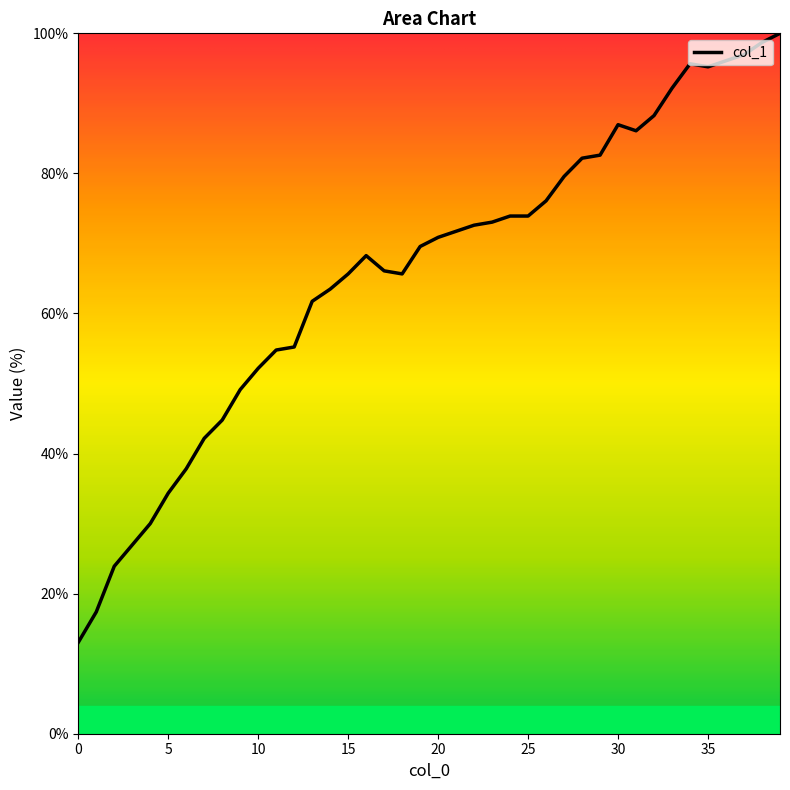

What is the greatest value displayed?

100.0